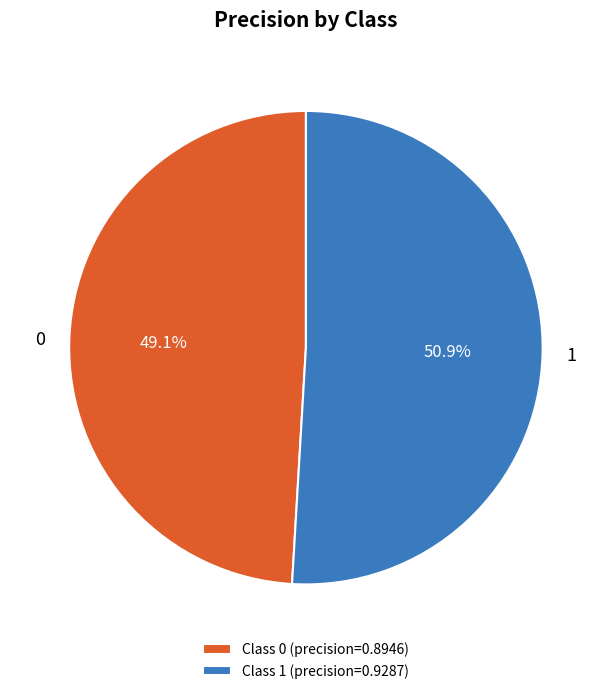

Which has a higher value, Class 1 (precision=0.9287) or Class 0 (precision=0.8946)?

Class 1 (precision=0.9287)